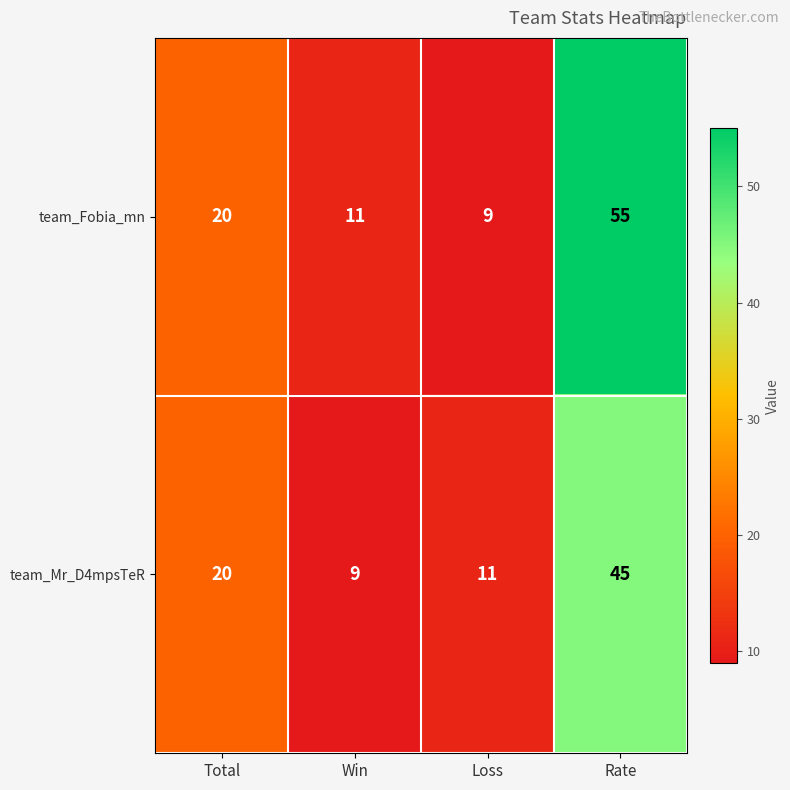

Where is team_Fobia_mn nearest to the value 32?

Total